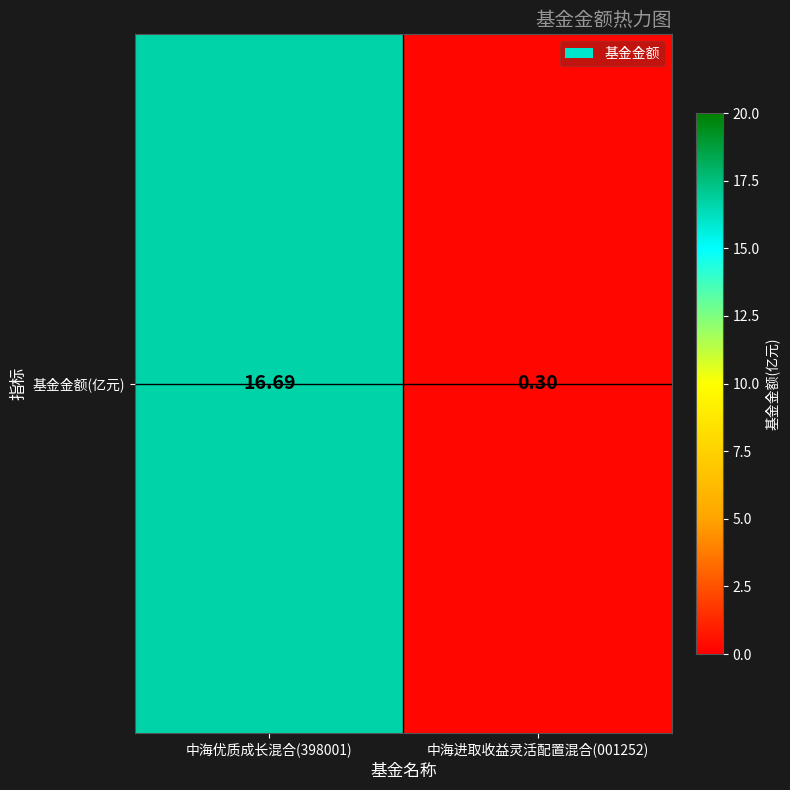

What is the greatest value displayed?

16.7